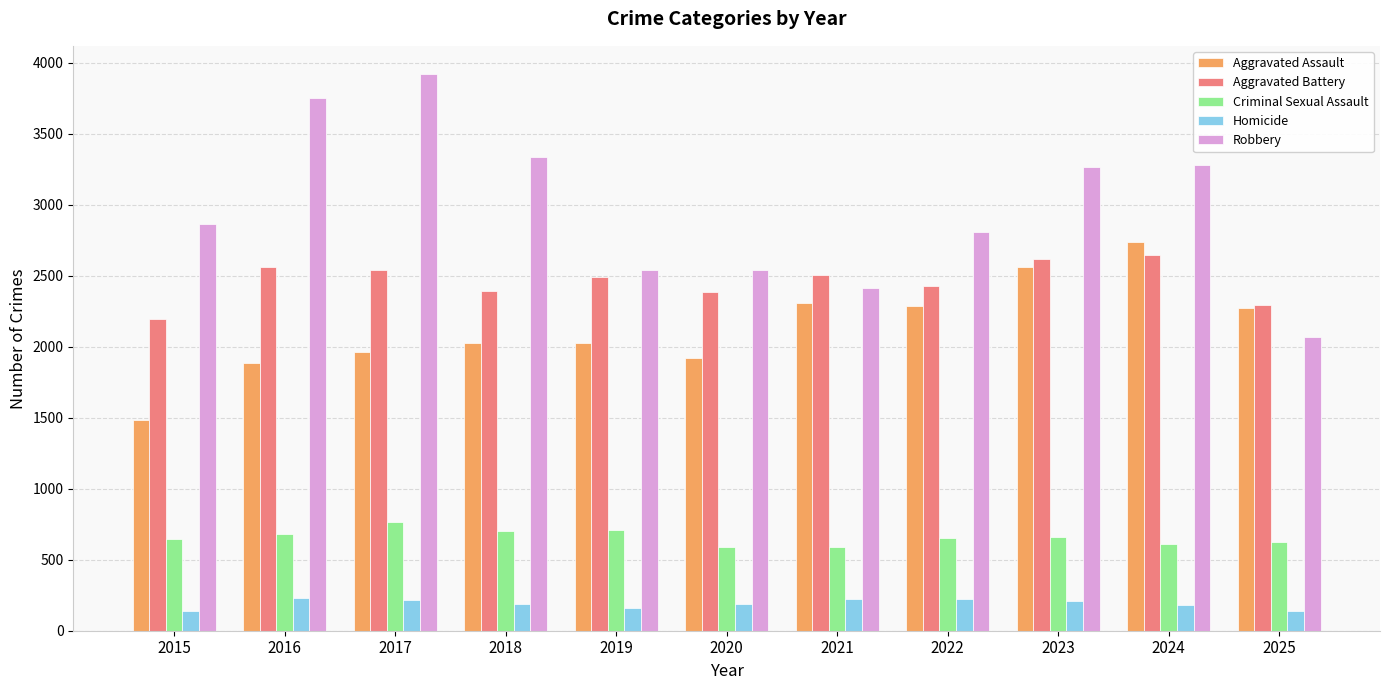

What is the approximate value of Homicide at 2023?

209